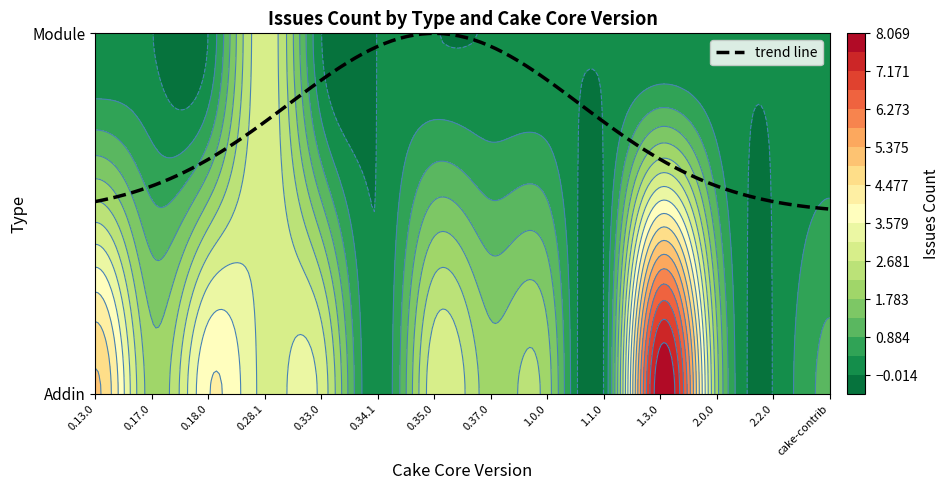

What is the sum of the Addin values at 0.37.0 and 0.34.1?

2